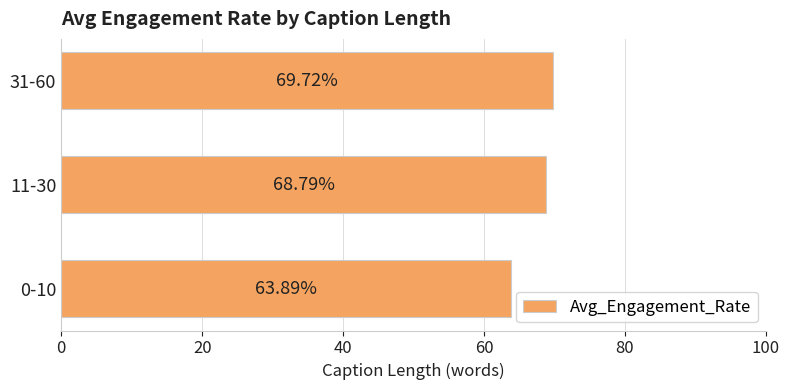

Rank the categories by value from highest to lowest.

31-60, 11-30, 0-10